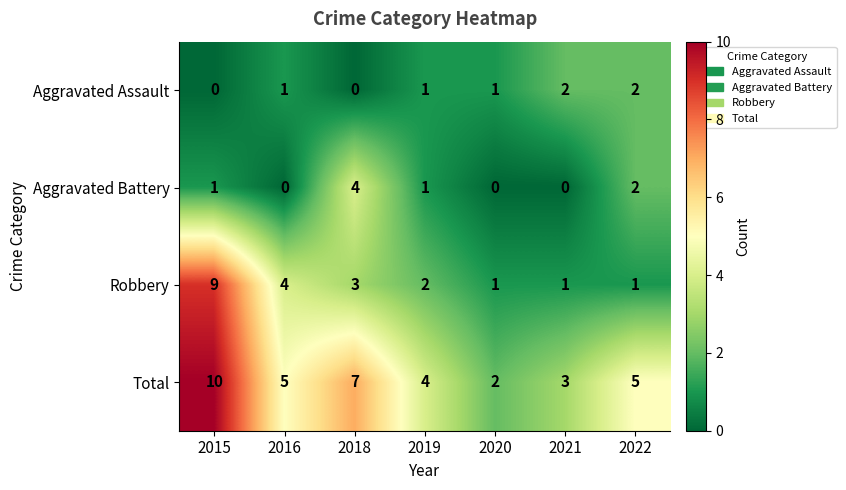

Count the Robbery values in the range 1 to 4.

6